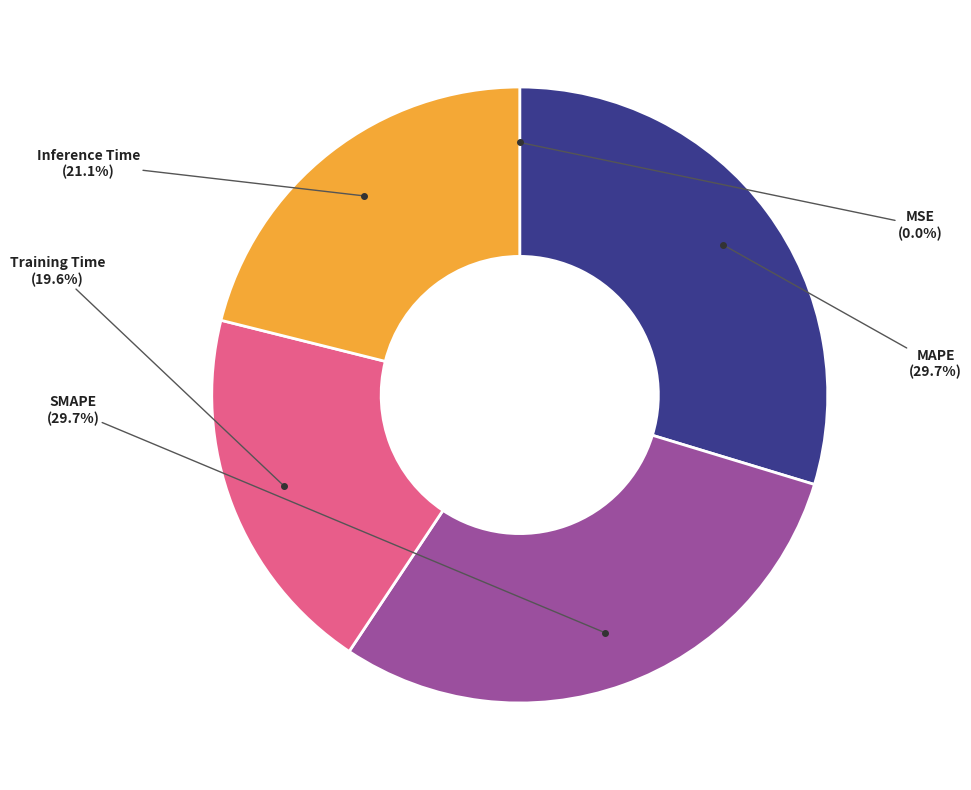

Is there any slice that represents more than half of the pie?

No